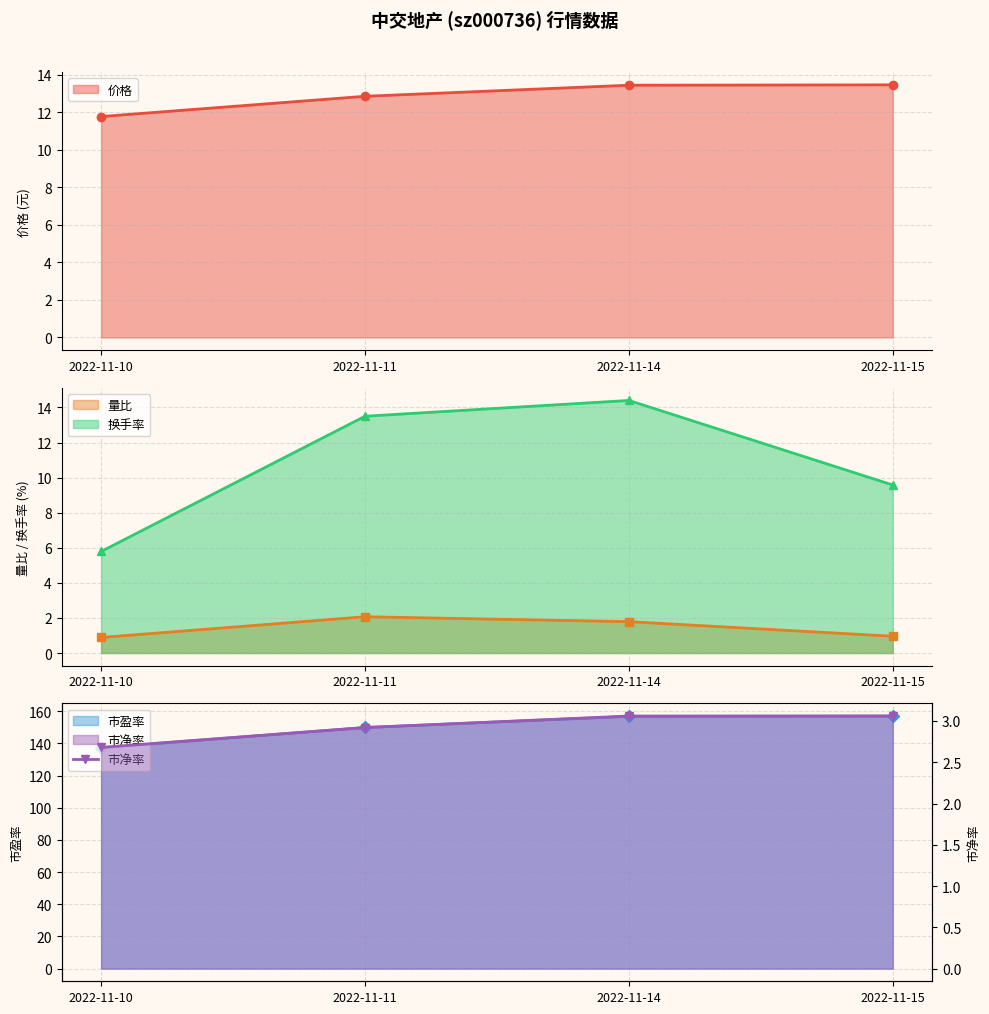

List the labels in order of value, smallest first.

2022-11-10, 2022-11-11, 2022-11-14, 2022-11-15